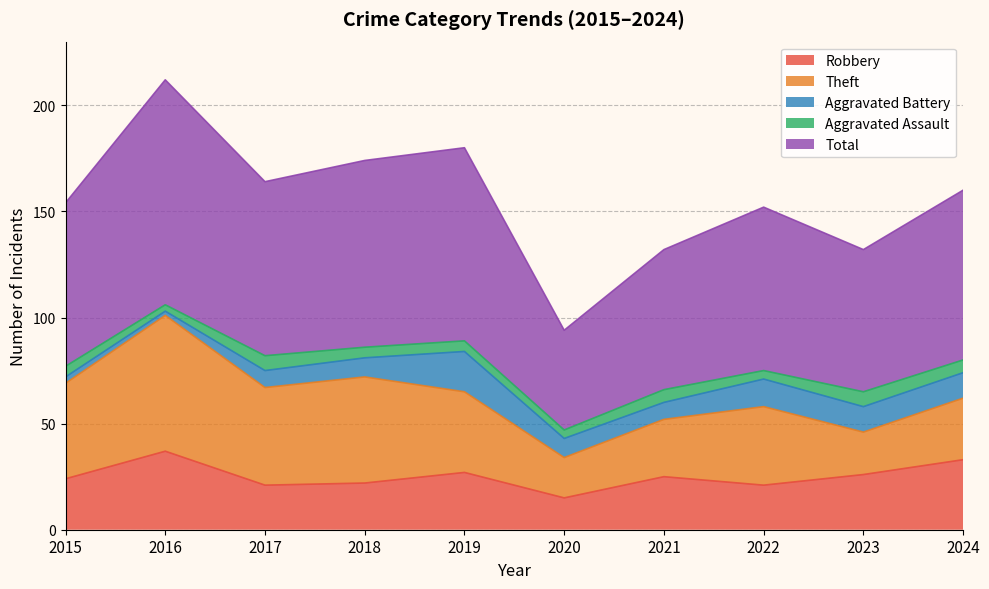

At which category does the chart reach its minimum across all series?

2016